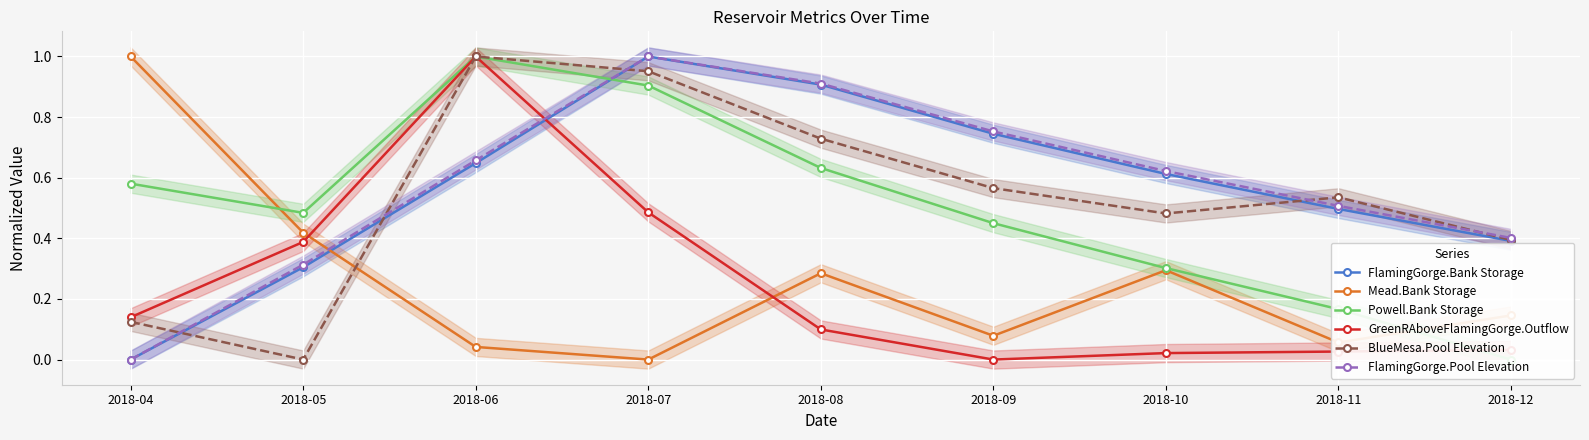

What is the highest value of the Mead.Bank Storage series?

1.0